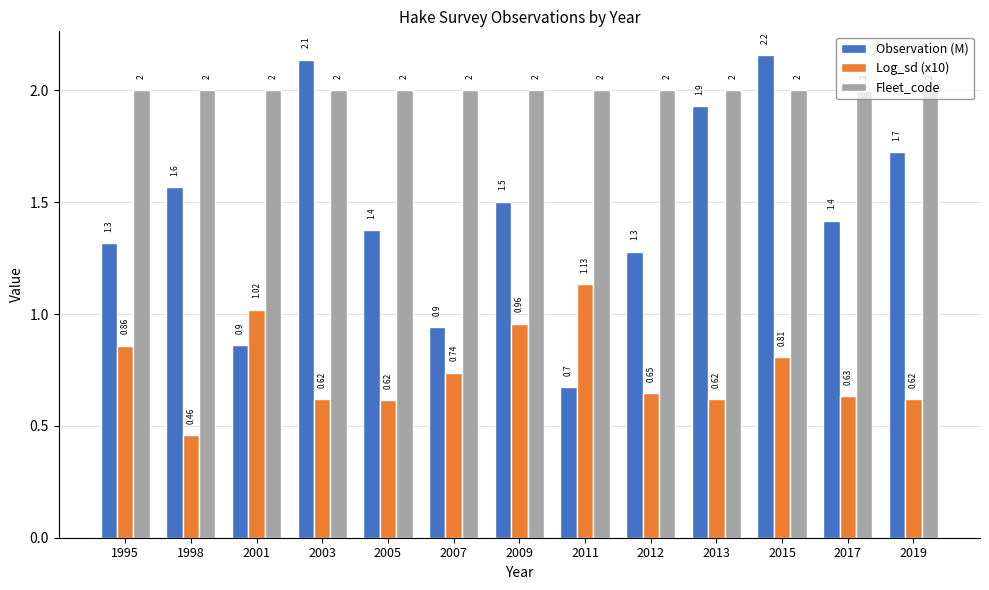

Which series has the largest total across all categories?

Fleet_code